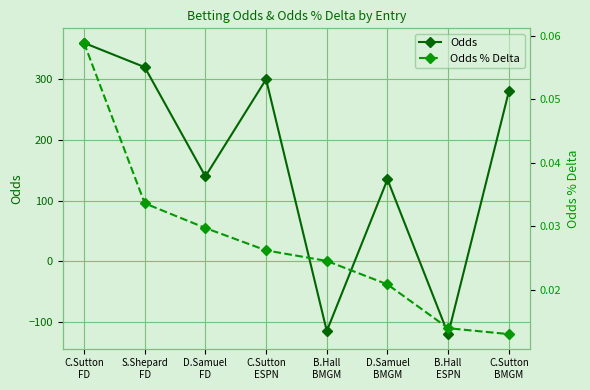

What position from the right is C.Sutton
BMGM?

1